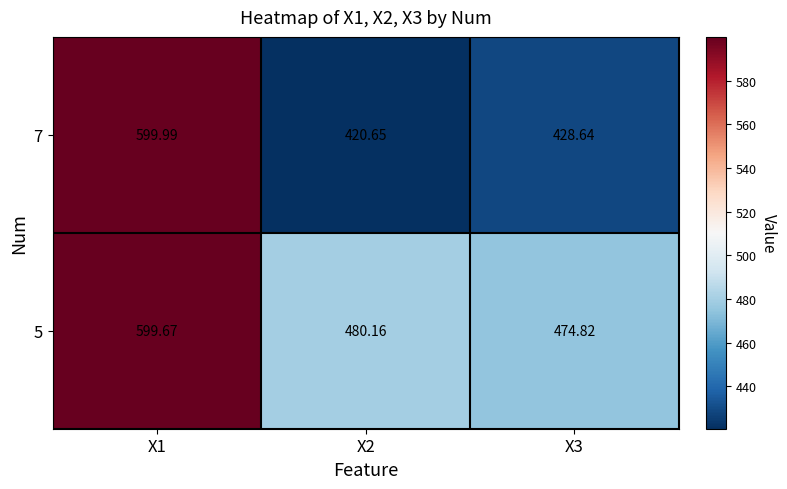

Is the value of 7 at X2 greater than the value of 5 at X3?

No